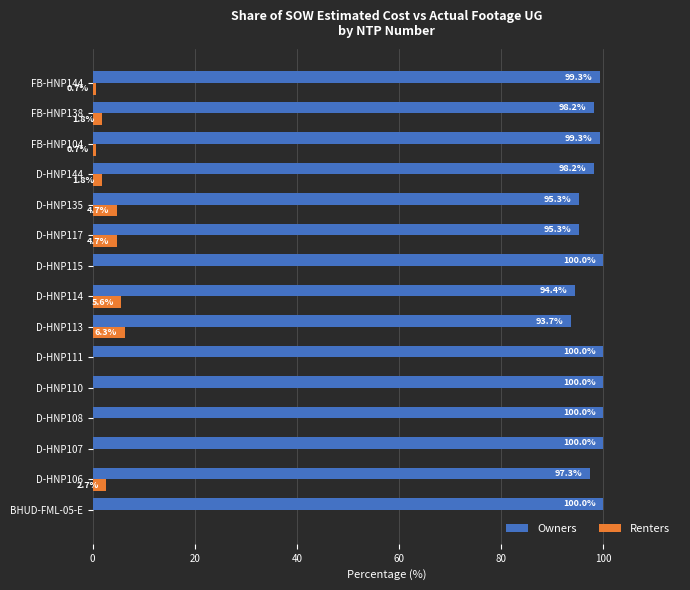

Is the value of Renters at D-HNP110 greater than the value of Owners at D-HNP114?

No